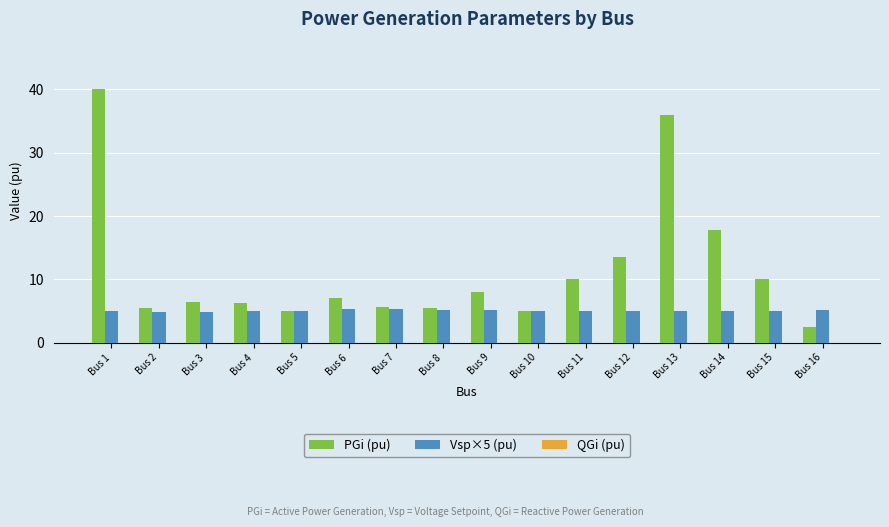

True or false: PGi (pu) has a value of 10.0 at Bus 15.

True